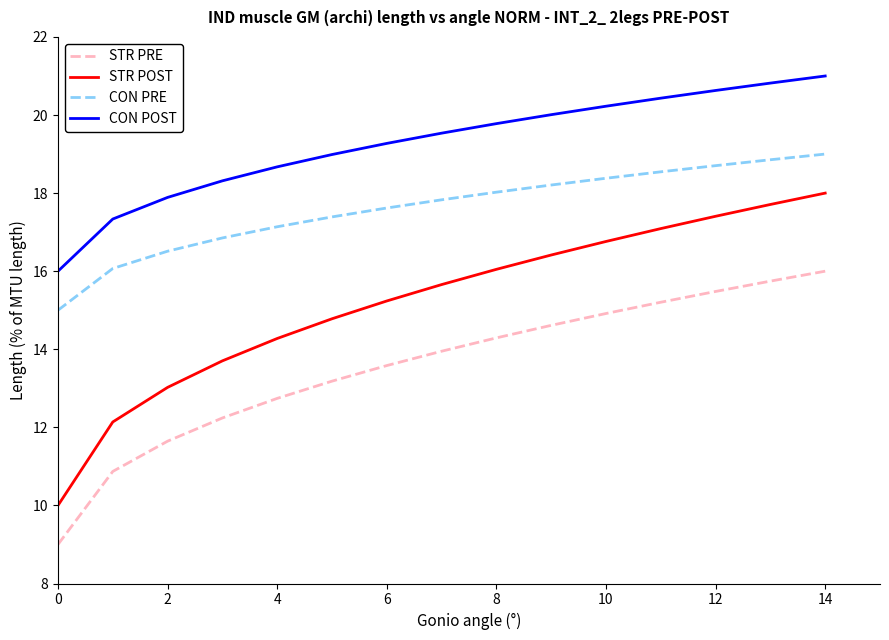

Rank the series by their average value, from highest to lowest.

CON POST, CON PRE, STR POST, STR PRE